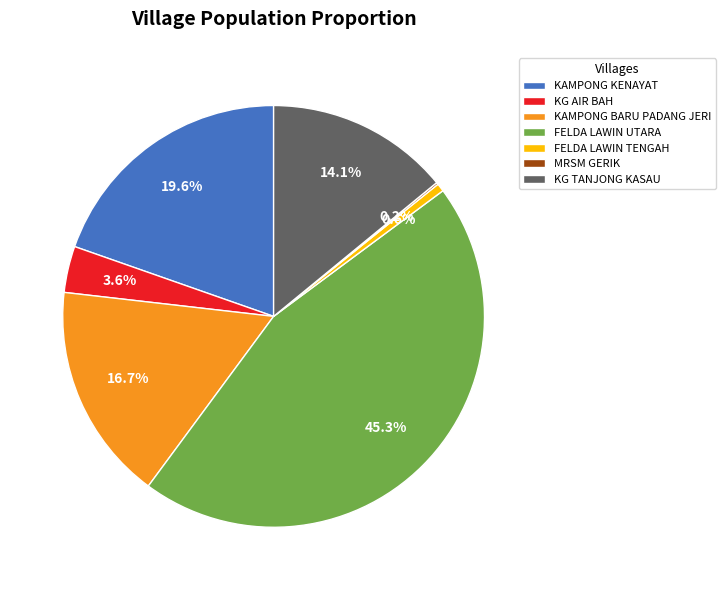

Is there any slice that represents more than half of the pie?

No